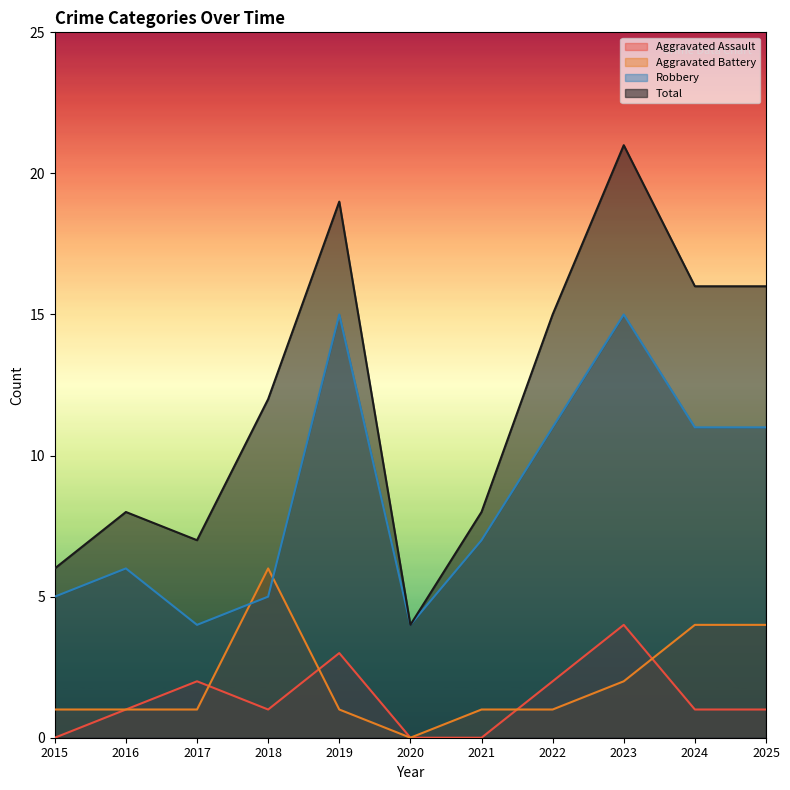

Rank the series at 2016 from highest to lowest value.

Total, Robbery, Aggravated Assault, Aggravated Battery